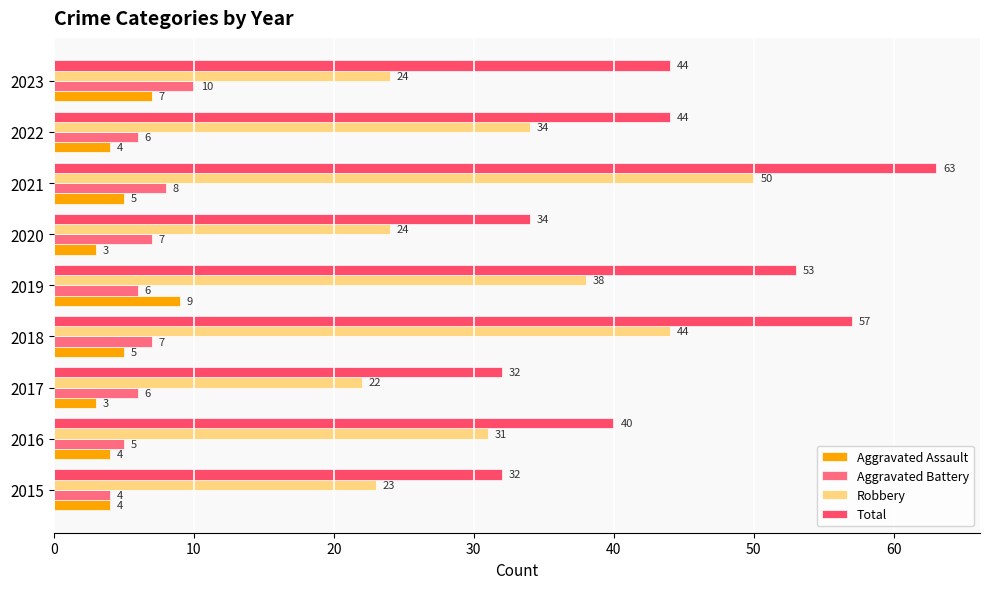

How many categories are shown in the chart?

9